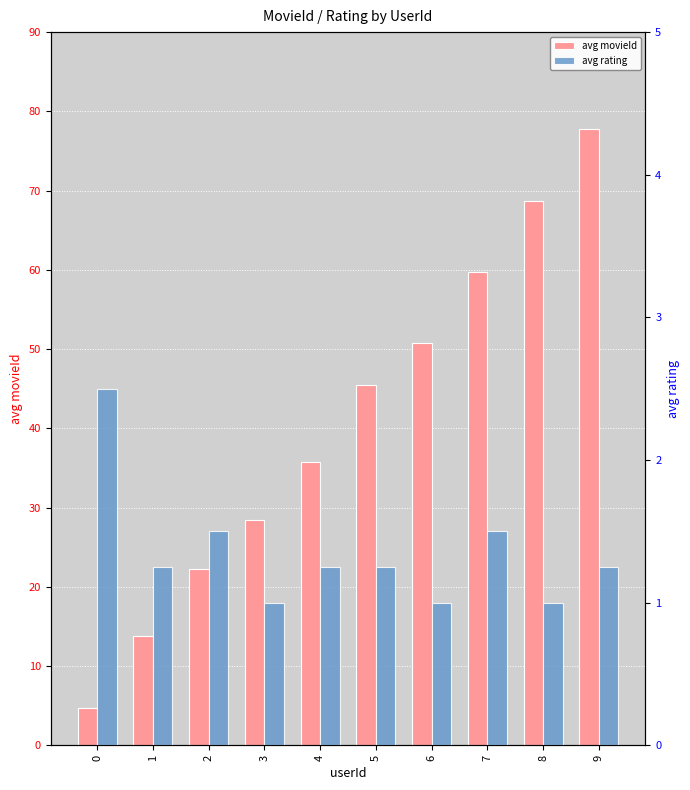

Reading left to right, what are all the values shown in this chart?

avg movieId: 4.8	13.8	22.2	28.5	35.8	45.5	50.8	59.8	68.8	77.8
avg rating: 2.5	1.2	1.5	1.0	1.2	1.2	1.0	1.5	1.0	1.2